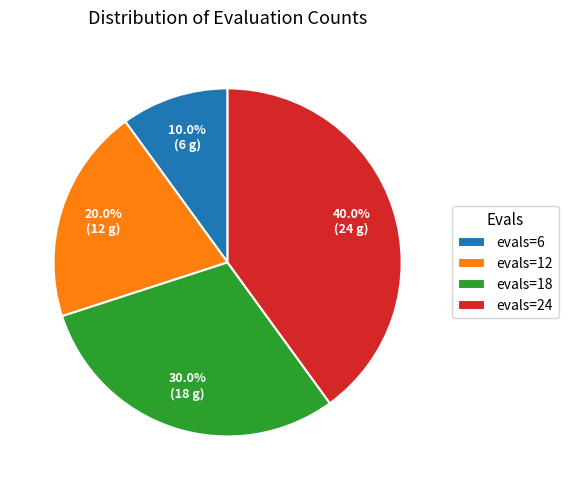

Between evals=12 and evals=6, which is larger?

evals=12